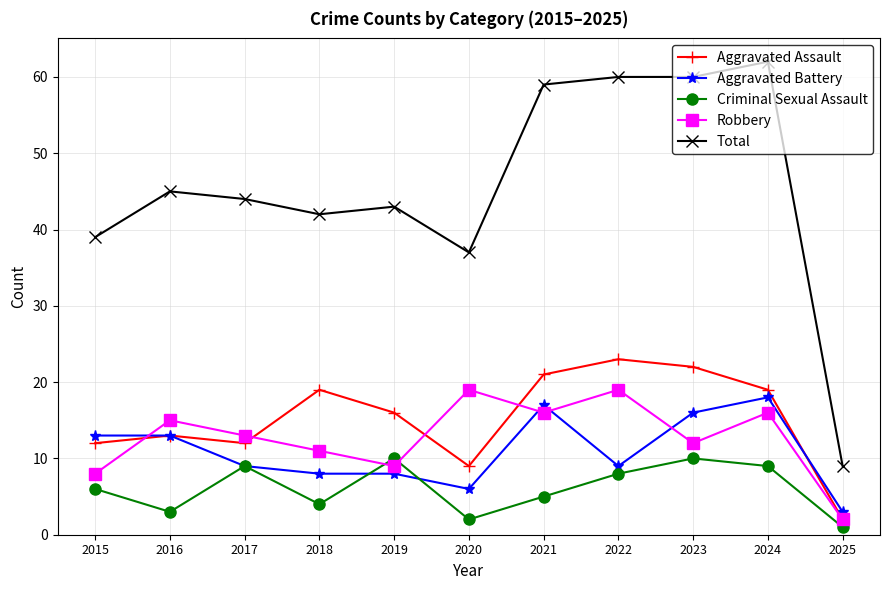

What is the minimum value shown in the chart?

1